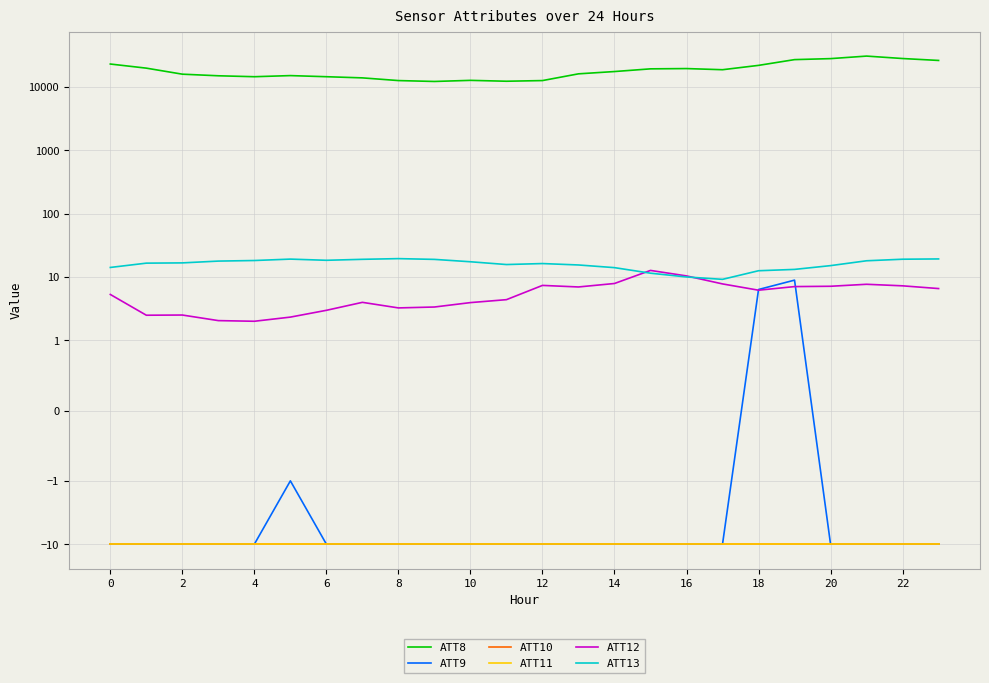

Which series has the widest spread of values?

ATT8